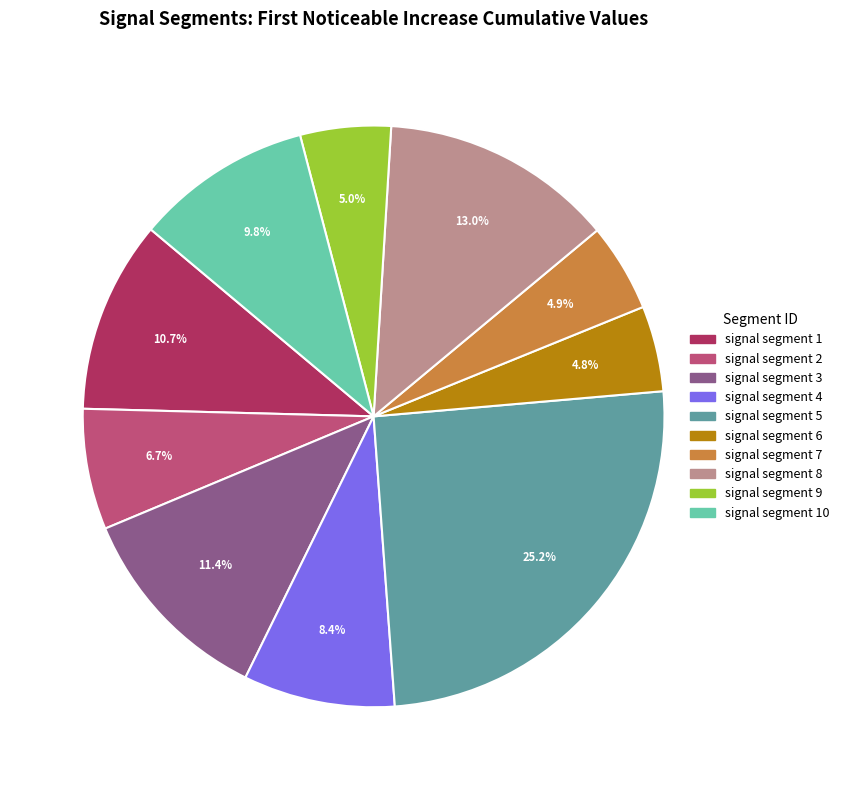

Is there any slice that represents more than half of the pie?

No